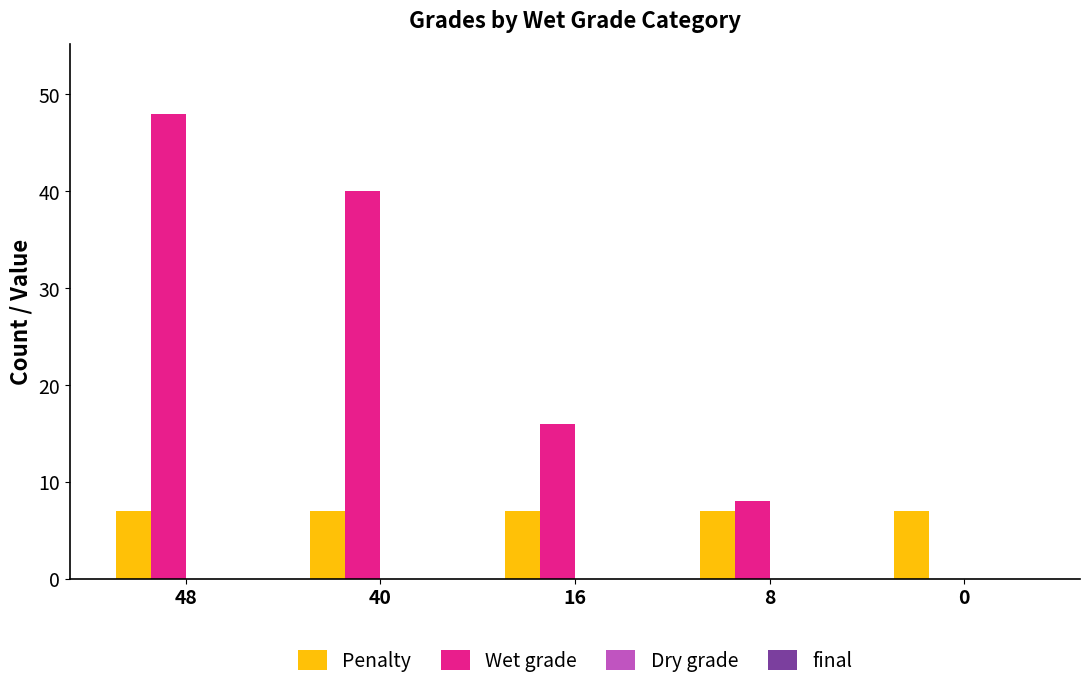

What is the greatest value displayed?

48